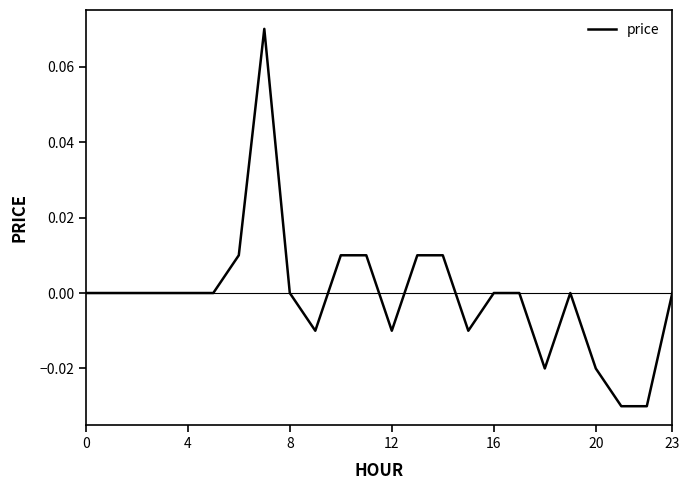

Does the chart display data point markers on the line(s)?

No